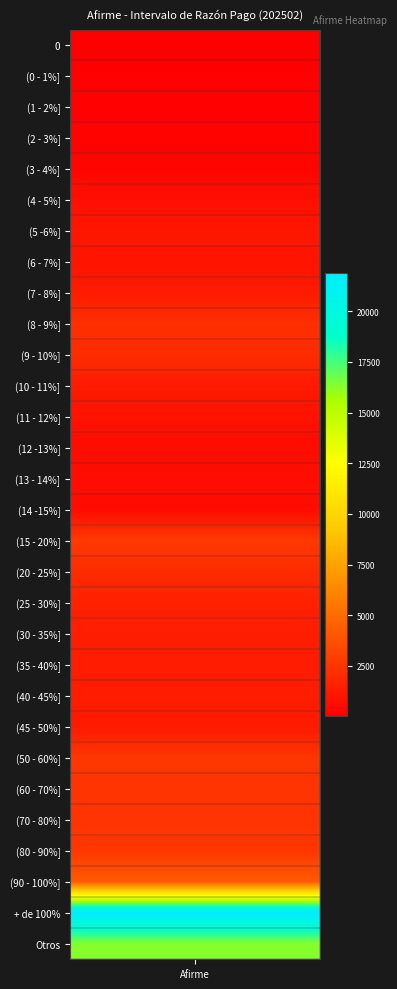

True or false: the data shows 1392 at (6 - 7%].

False